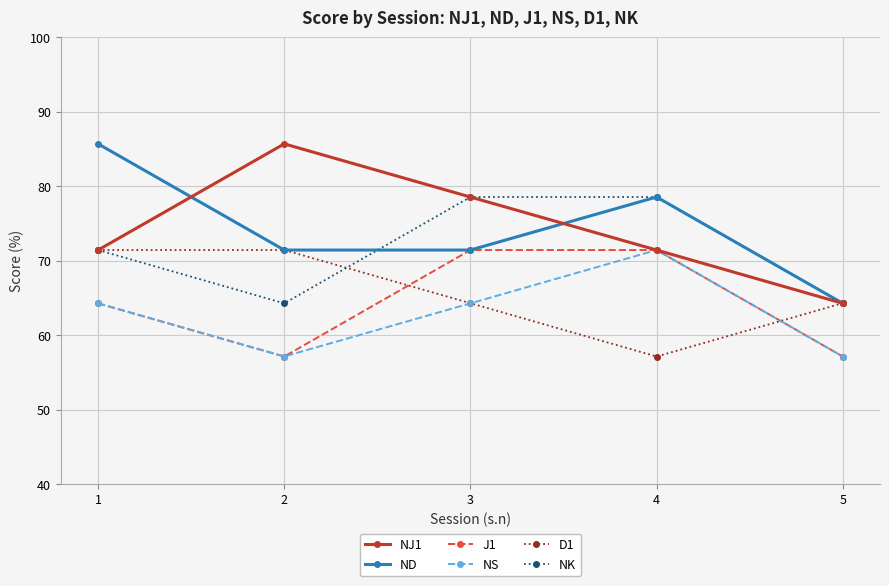

Is it true that NK equals 126.5 at 3?

False